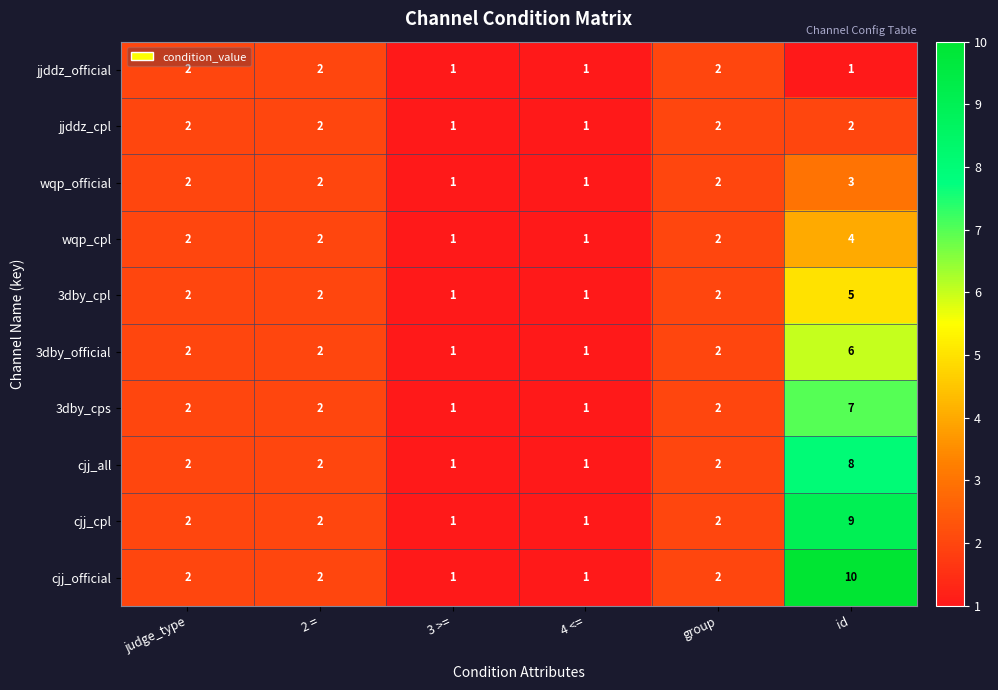

How many data points does each series have?

6